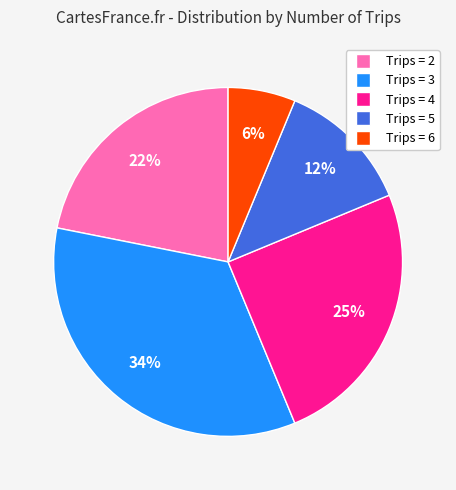

Is there any slice that represents more than half of the pie?

No